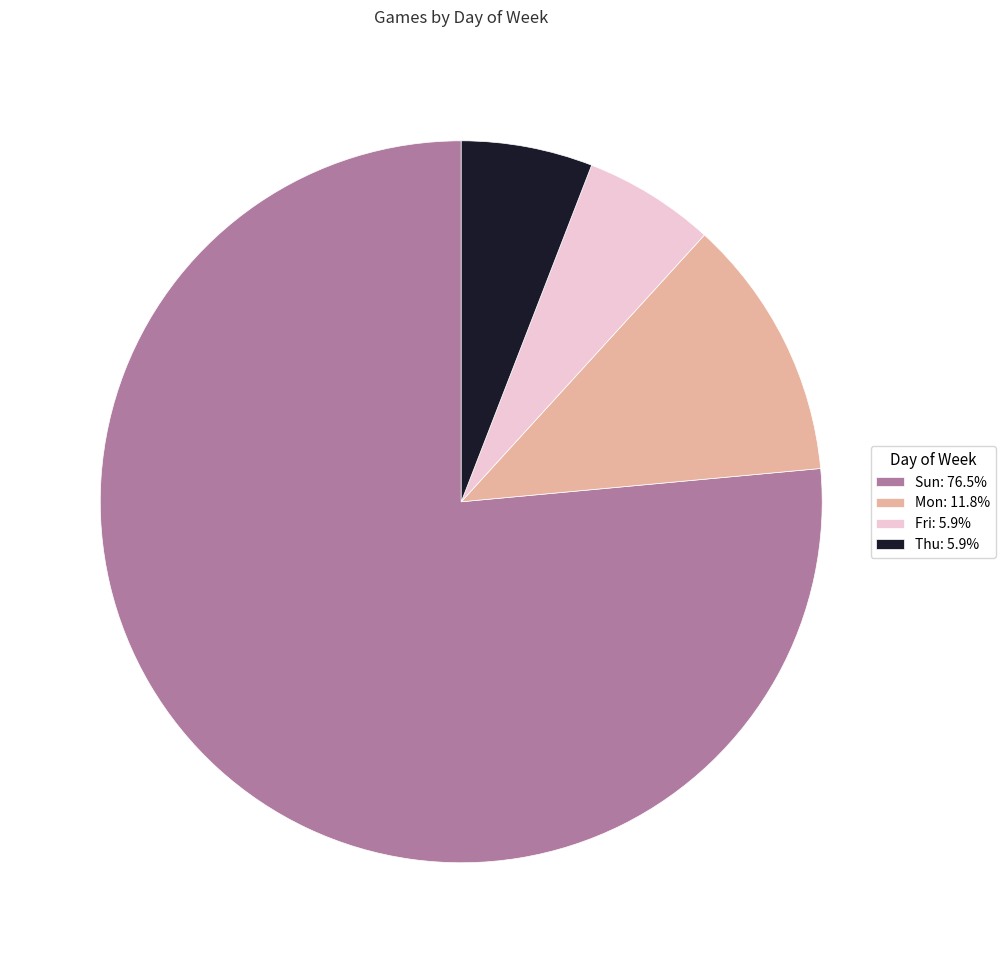

Between Fri and Sun, which is larger?

Sun